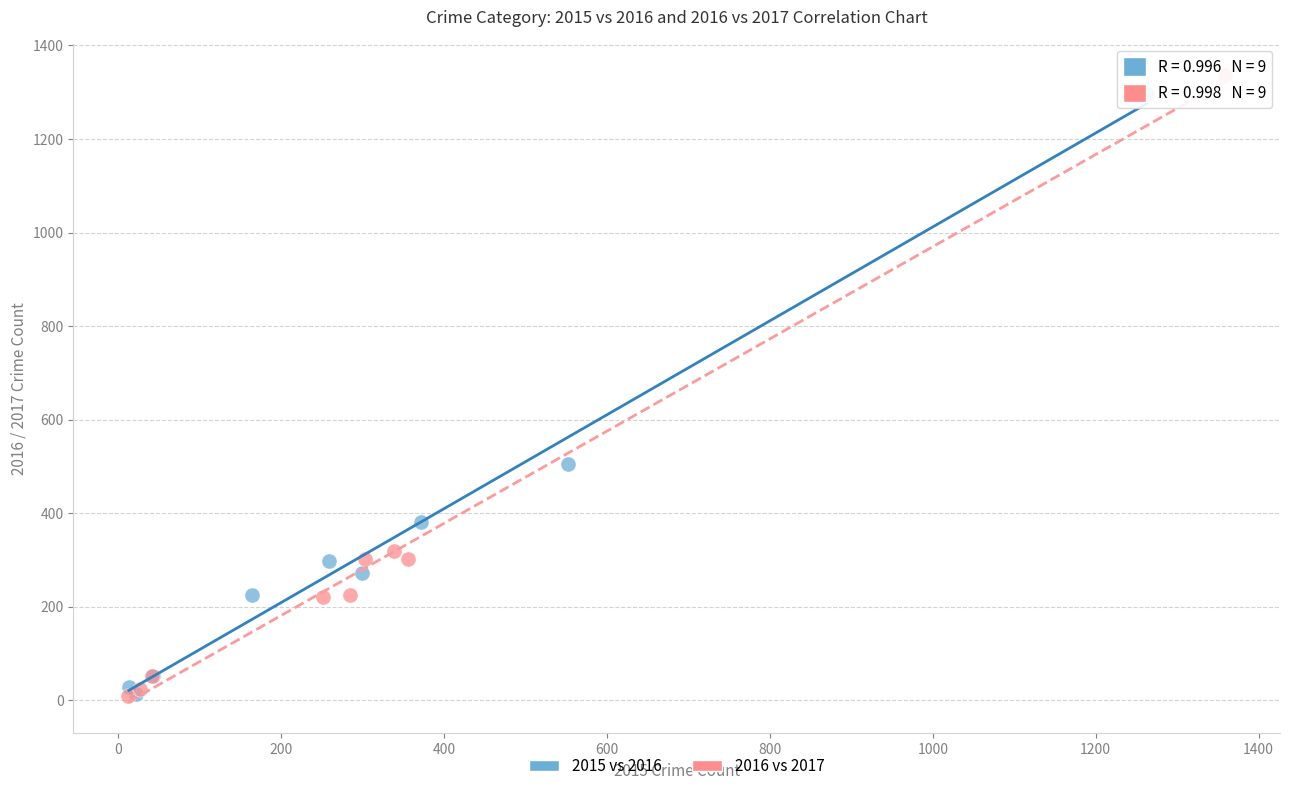

Which series has the largest Y range (max minus min)?

2016 vs 2017